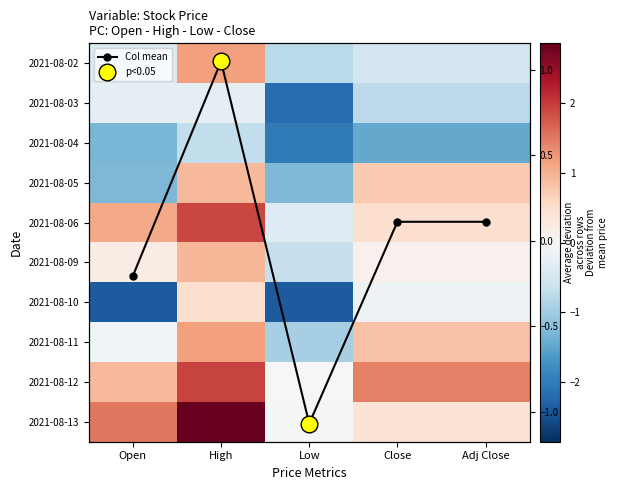

What is the greatest value displayed?

2.9